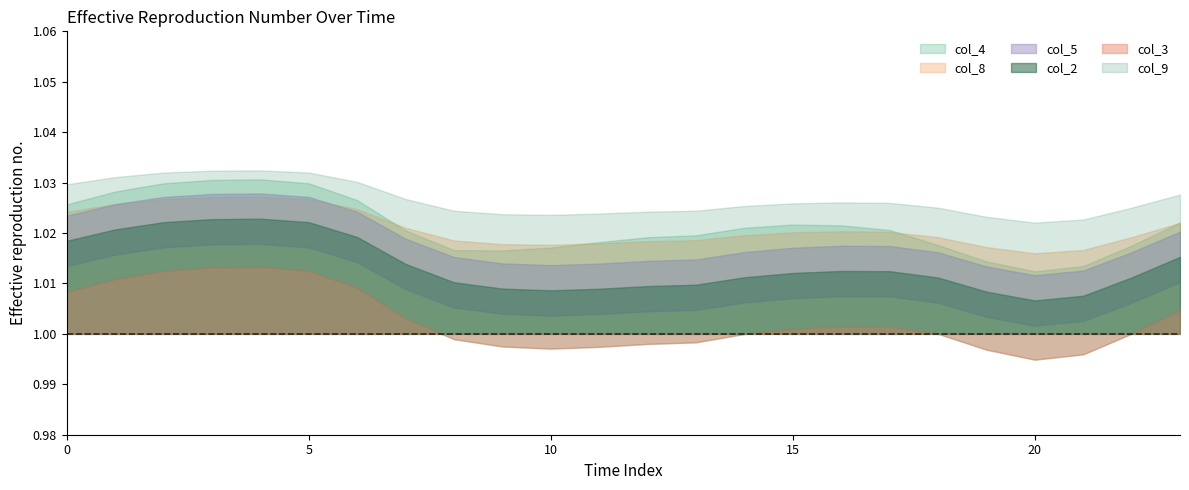

In col_2, how many points are lower than both neighbors (excluding endpoints)?

2